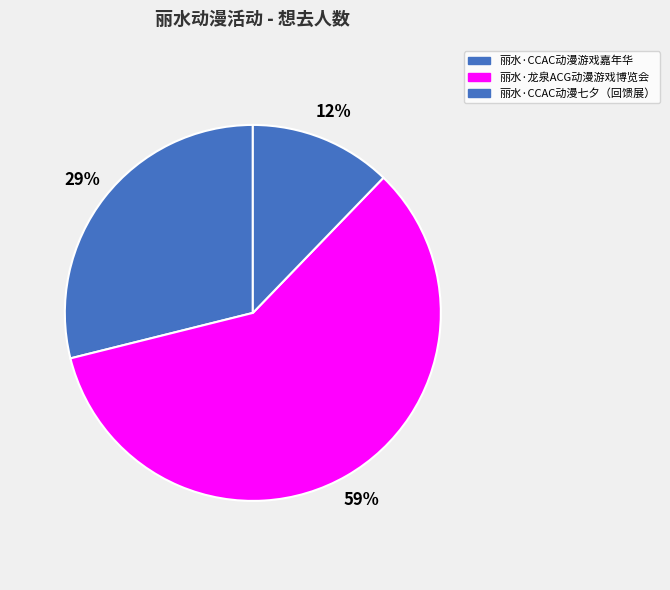

What is the total percentage of 丽水·龙泉ACG动漫游戏博览会 and 丽水·CCAC动漫七夕（回馈展）?

71.1%